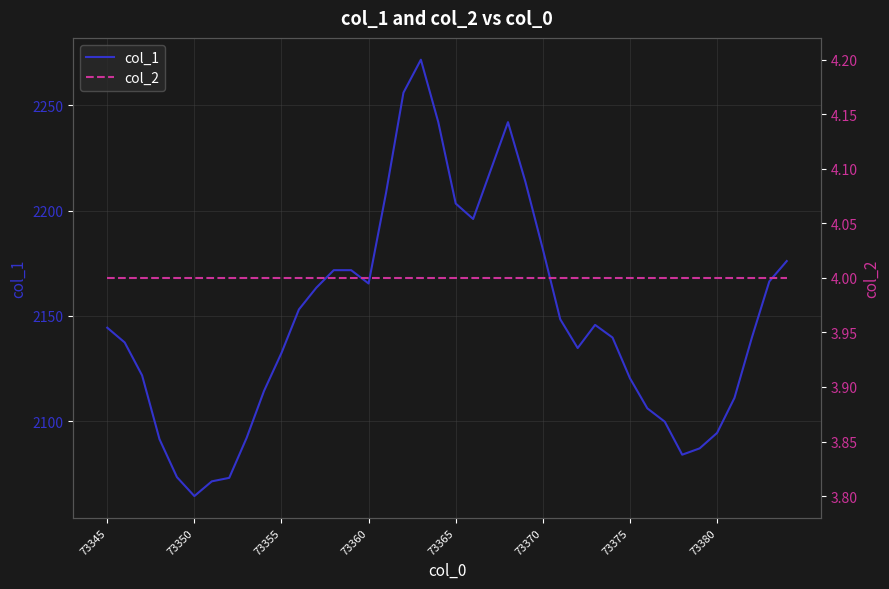

At which label is col_2 closest to 4?

73345